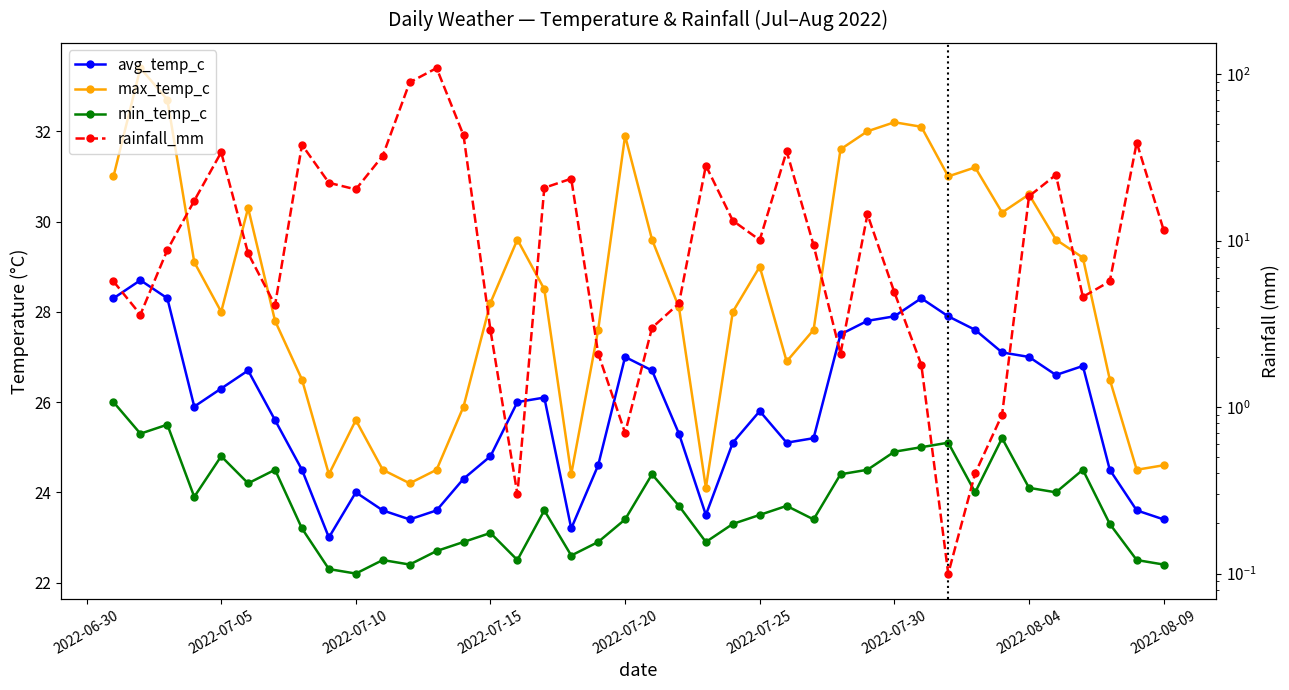

True or false: min_temp_c and max_temp_c cross at least once.

False